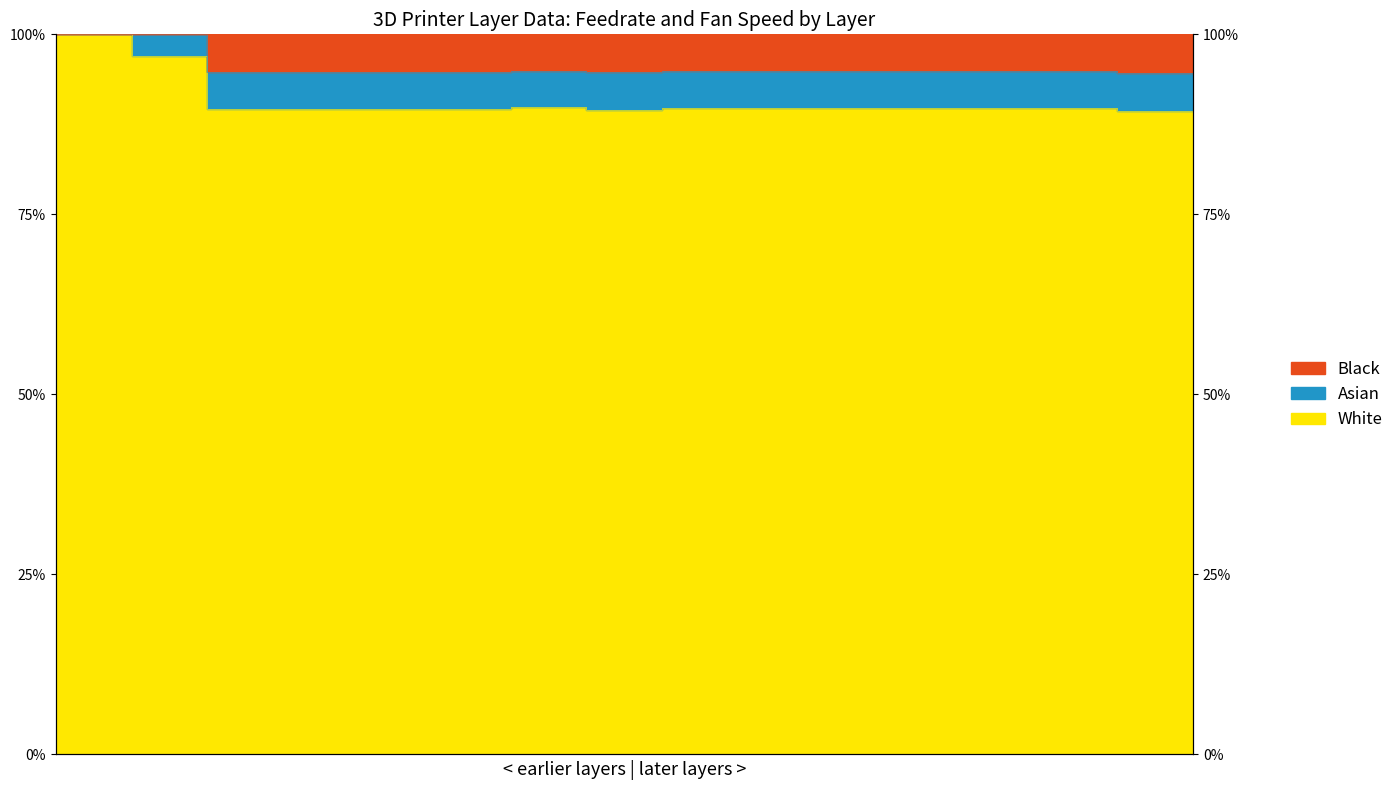

What is the difference between the maximum and minimum values in the Asian series?

10.7